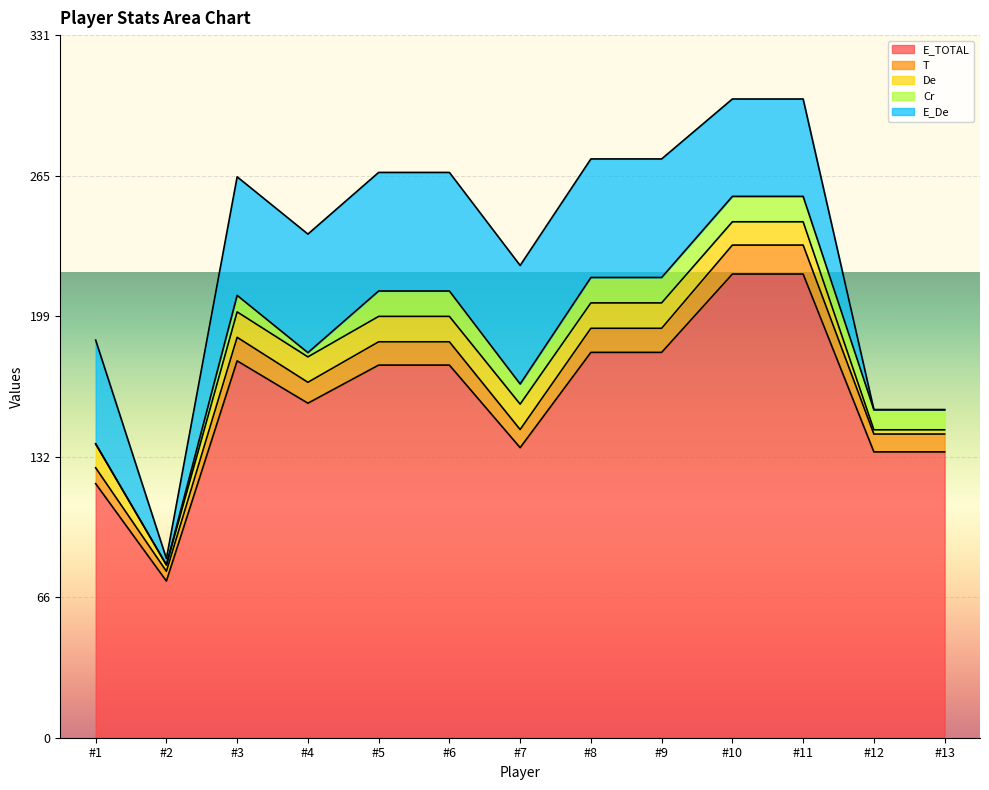

How many interior local valleys does the E_De series have?

1